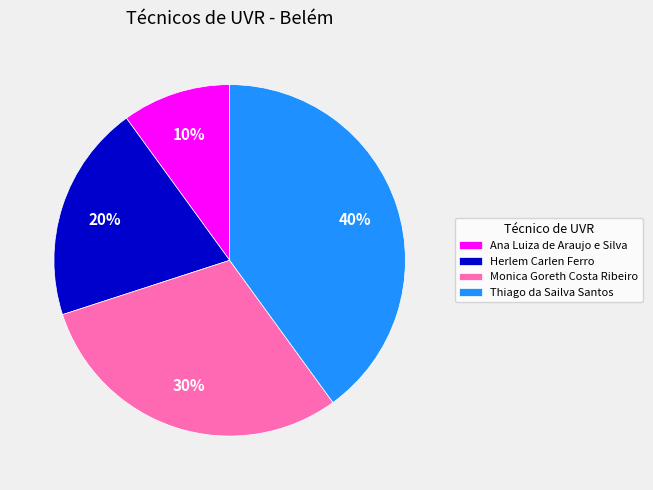

Is the sum of Herlem Carlen Ferro and Thiago da Sailva Santos greater than half?

Yes